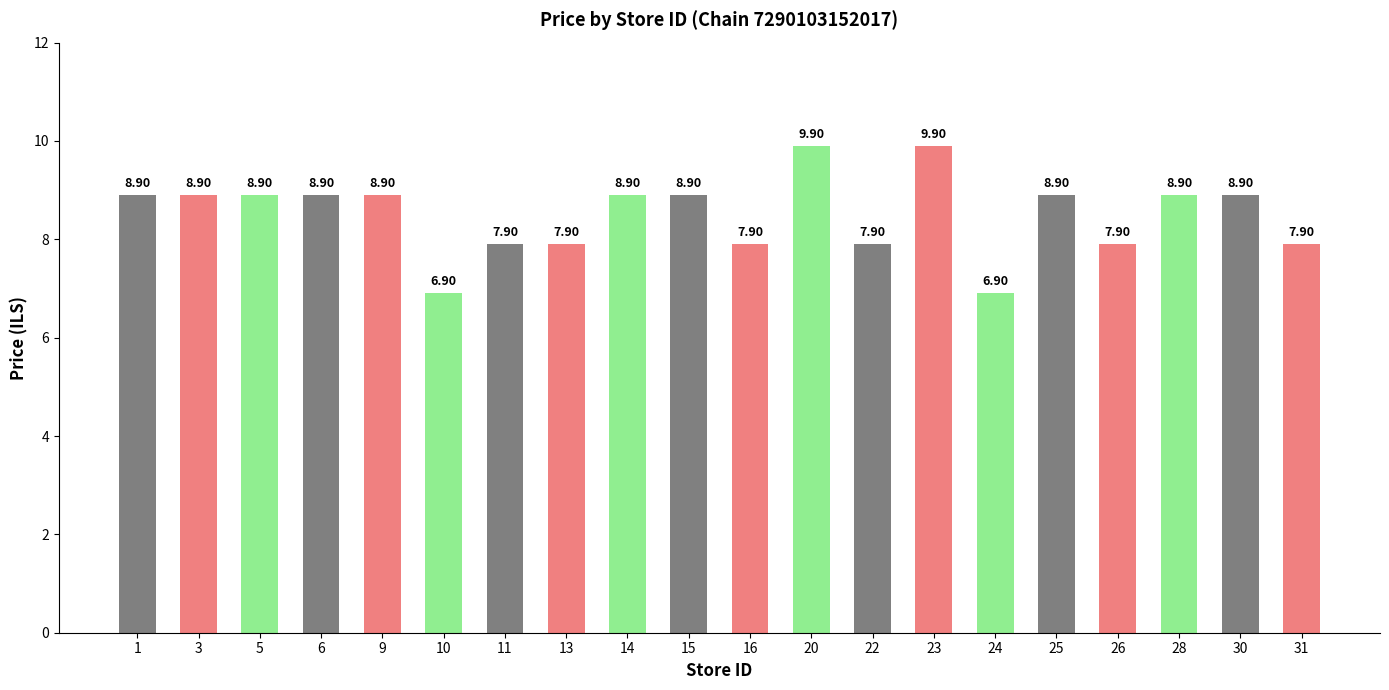

What is the ratio of the value at 1 to the value at 31?

1.1